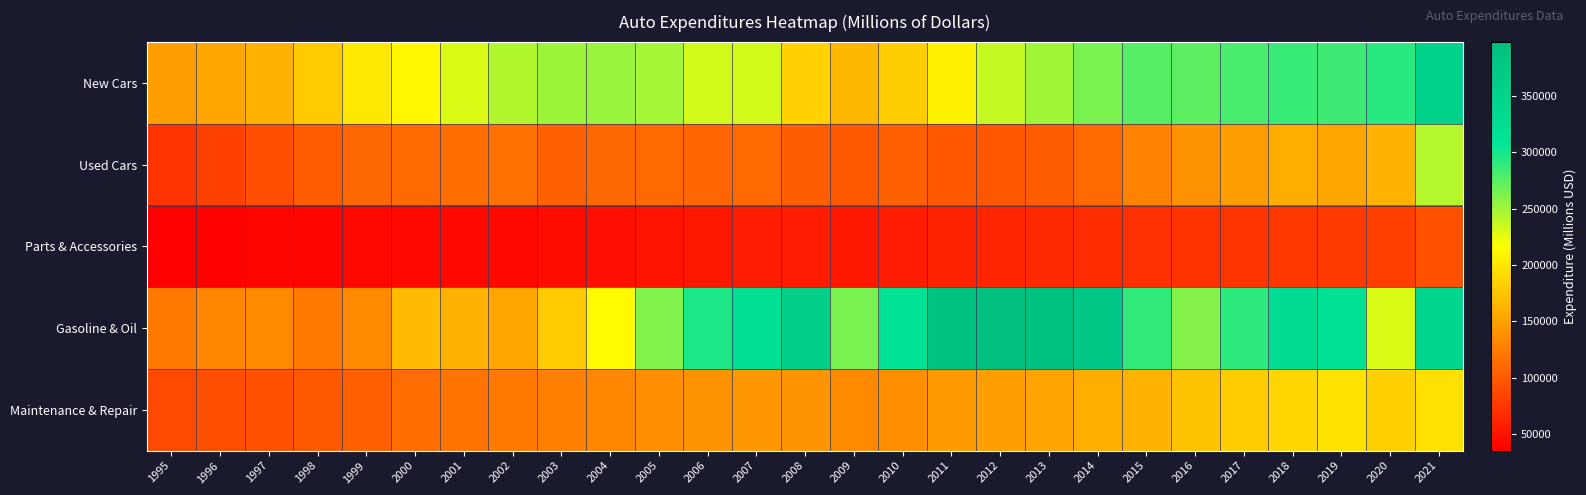

Rank the series by their maximum value, from highest to lowest.

Gasoline & Oil, New Cars, Used Cars, Maintenance & Repair, Parts & Accessories